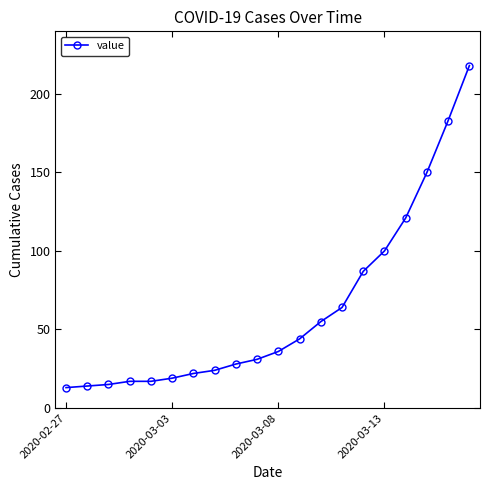

What is the value of the 19th point from the left?

183